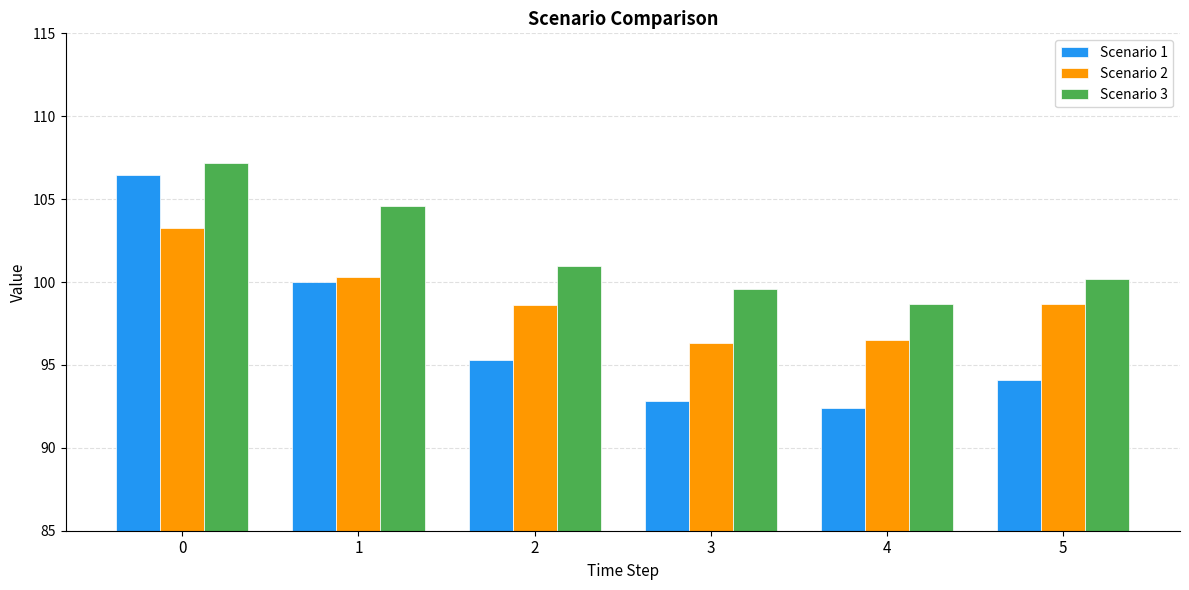

How many bars are there in each group?

3